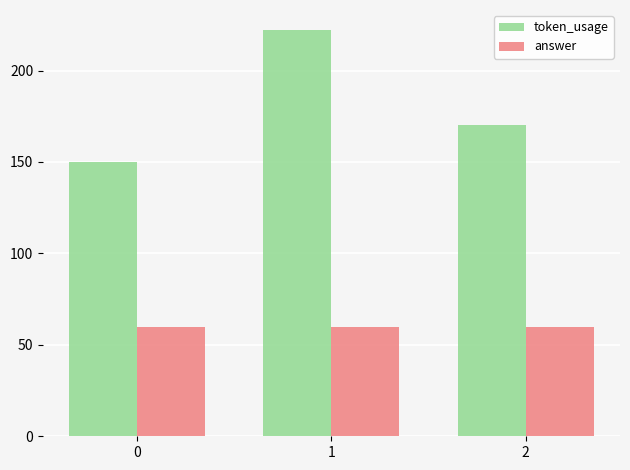

What is the approximate value of token_usage at 2, to the nearest 10?

170